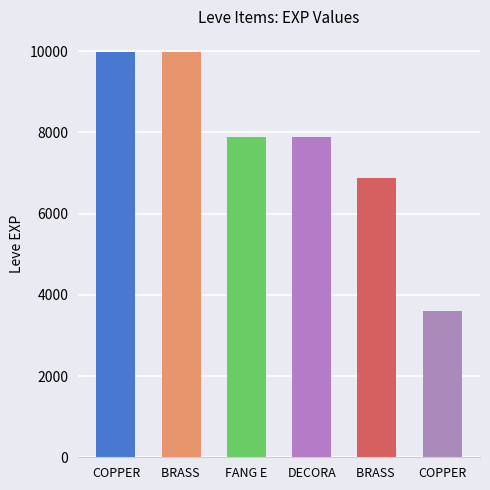

What is the label of the 4th bar from the right?

FANG E